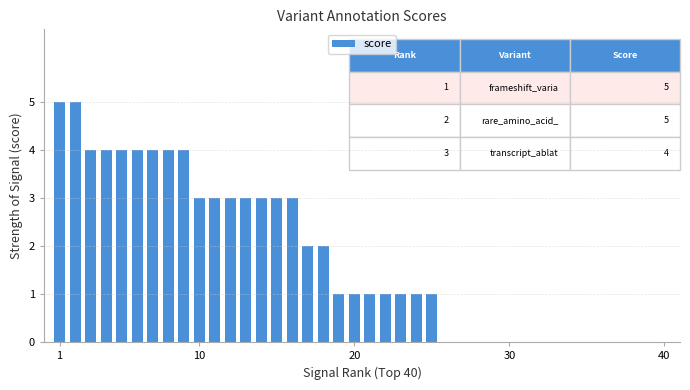

What is the maximum value shown in the chart?

5